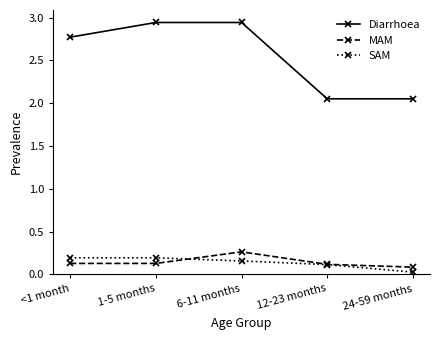

The MAM series shows 0.1 at 1-5 months. True or false?

True